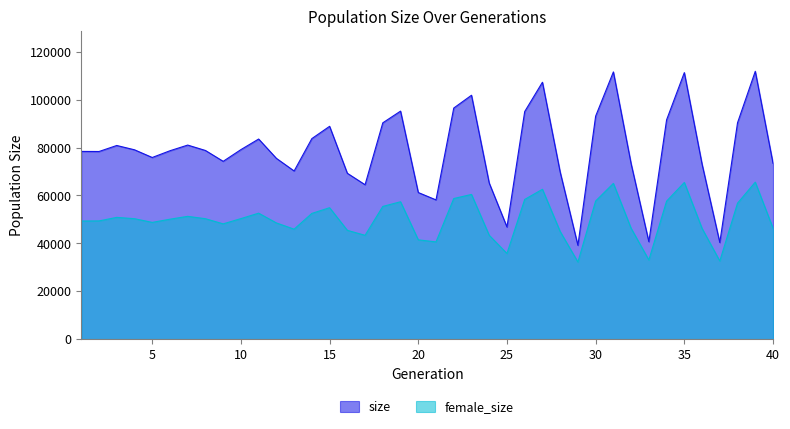

Reading right to left, what are all the values shown in this chart?

size: 73456	111885	90380	40334	73098	111337	91599	40676	73263	111626	93154	39160	69788	107313	95060	46829	65181	101881	96531	58150	61228	95249	90358	64490	69274	88900	83766	70237	75511	83586	79159	74265	78801	81058	78687	75869	79087	80887	78373	78409
female_size: 46343	65563	56775	32617	46231	65431	57627	33037	46281	65043	57678	32189	44945	62580	58331	35759	43355	60430	58718	40595	41460	57371	55420	43352	45439	54882	52504	45918	48525	52602	50331	48135	50287	51273	50083	48748	50295	50845	49366	49320